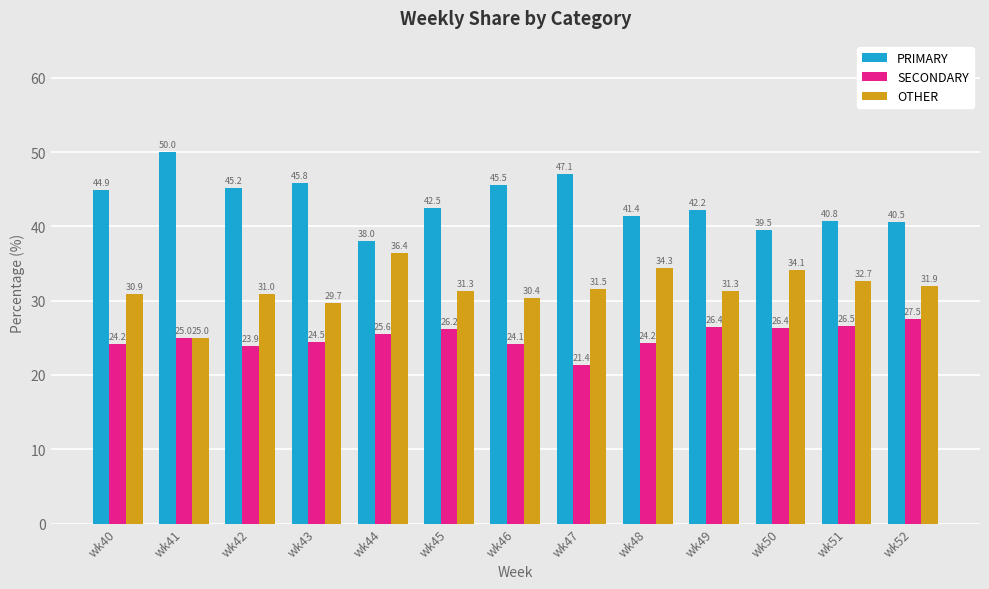

Reading left to right, list all the values displayed in this chart.

PRIMARY: 44.9	50.0	45.2	45.8	38.0	42.5	45.5	47.1	41.4	42.2	39.5	40.8	40.5
SECONDARY: 24.2	25.0	23.9	24.5	25.6	26.2	24.1	21.4	24.2	26.4	26.4	26.5	27.5
OTHER: 30.9	25.0	31.0	29.7	36.4	31.3	30.4	31.5	34.3	31.3	34.1	32.7	31.9